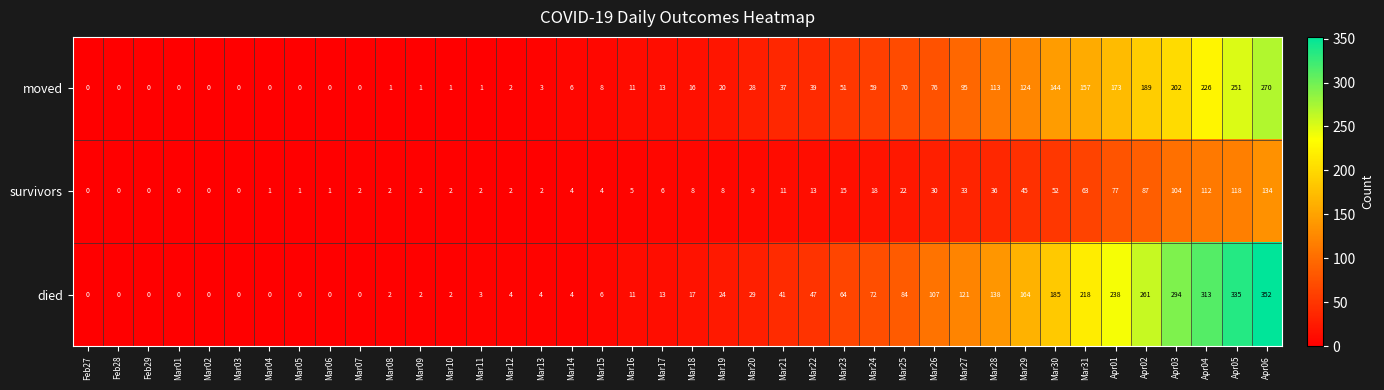

What is the difference between the highest and lowest values at Mar31?

155